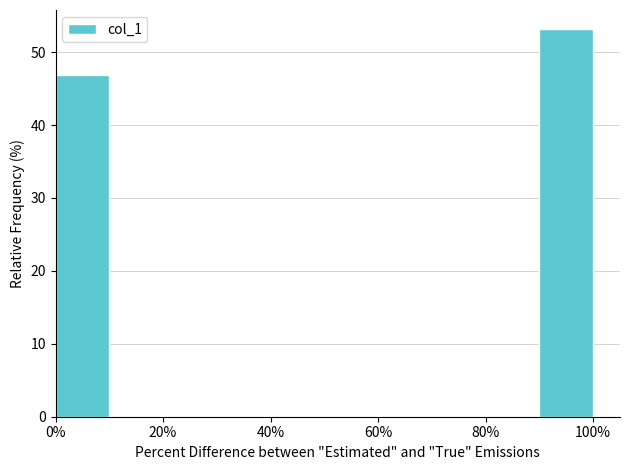

Reading left to right, transcribe this chart: for each bar, give the range it covers on the x-axis and its height. The values are not printed on the chart, so give them approximately, as read against the axis.

0 to 10: 47
10 to 20: 0
20 to 30: 0
30 to 40: 0
40 to 50: 0
50 to 60: 0
60 to 70: 0
70 to 80: 0
80 to 90: 0
90 to 100: 53